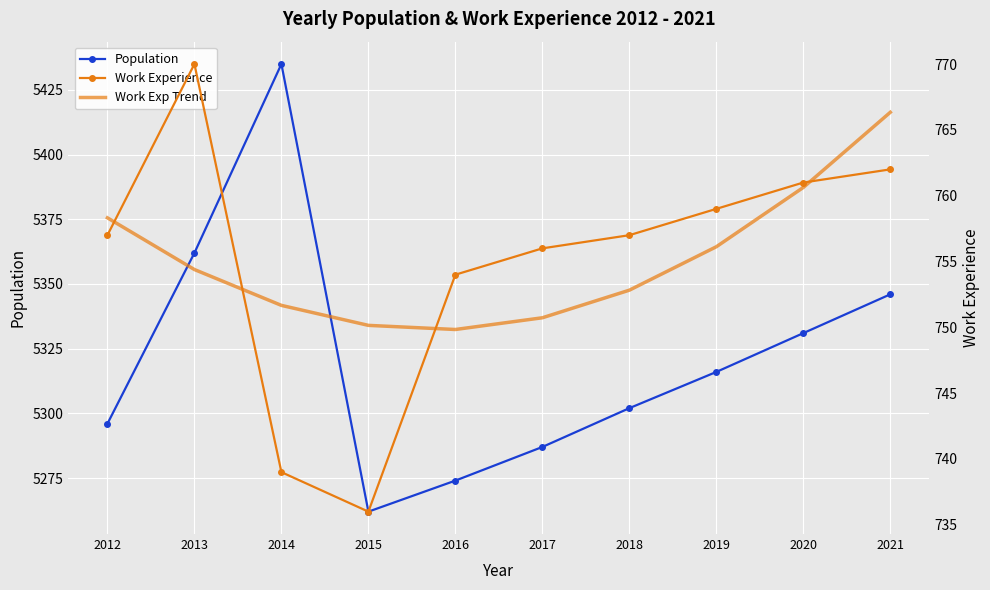

What is the total value across all series at 2020?

6852.6